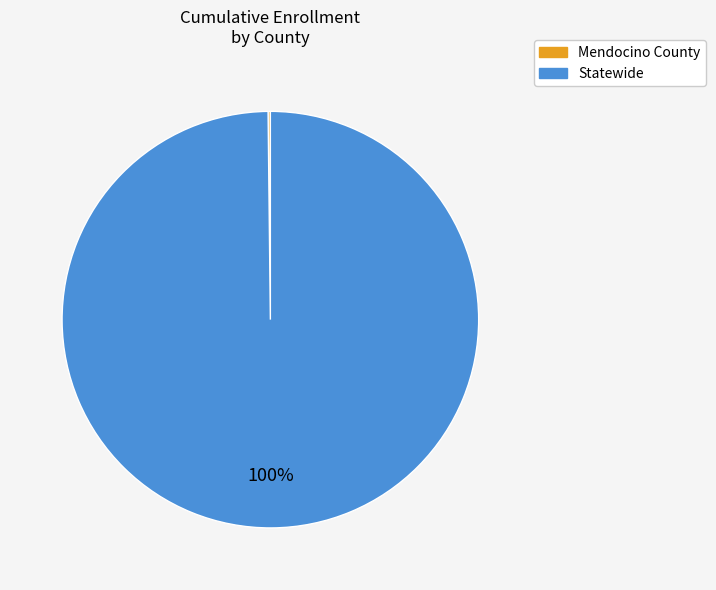

The Statewide slice represents 100% of the pie. True or false?

True